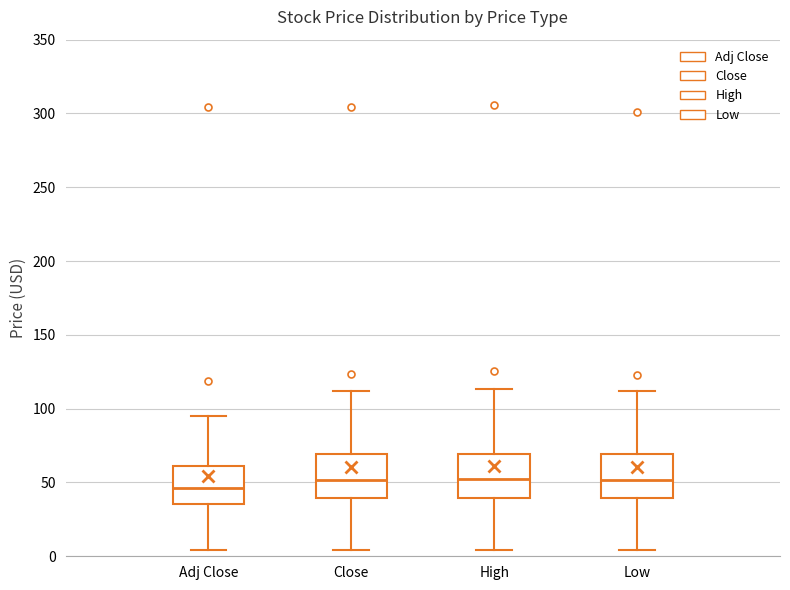

Reading left to right, transcribe this box plot: for each box, give where its median line is, the range the box spans, and where its two whiskers end, as read against the y-axis. The values are not printed on the chart, so give them approximately, as read against the axis.

Adj Close: median 45, box 35 to 60, whiskers 5 to 95
Close: median 50, box 40 to 70, whiskers 5 to 110
High: median 50, box 40 to 70, whiskers 5 to 115
Low: median 50, box 40 to 70, whiskers 5 to 110